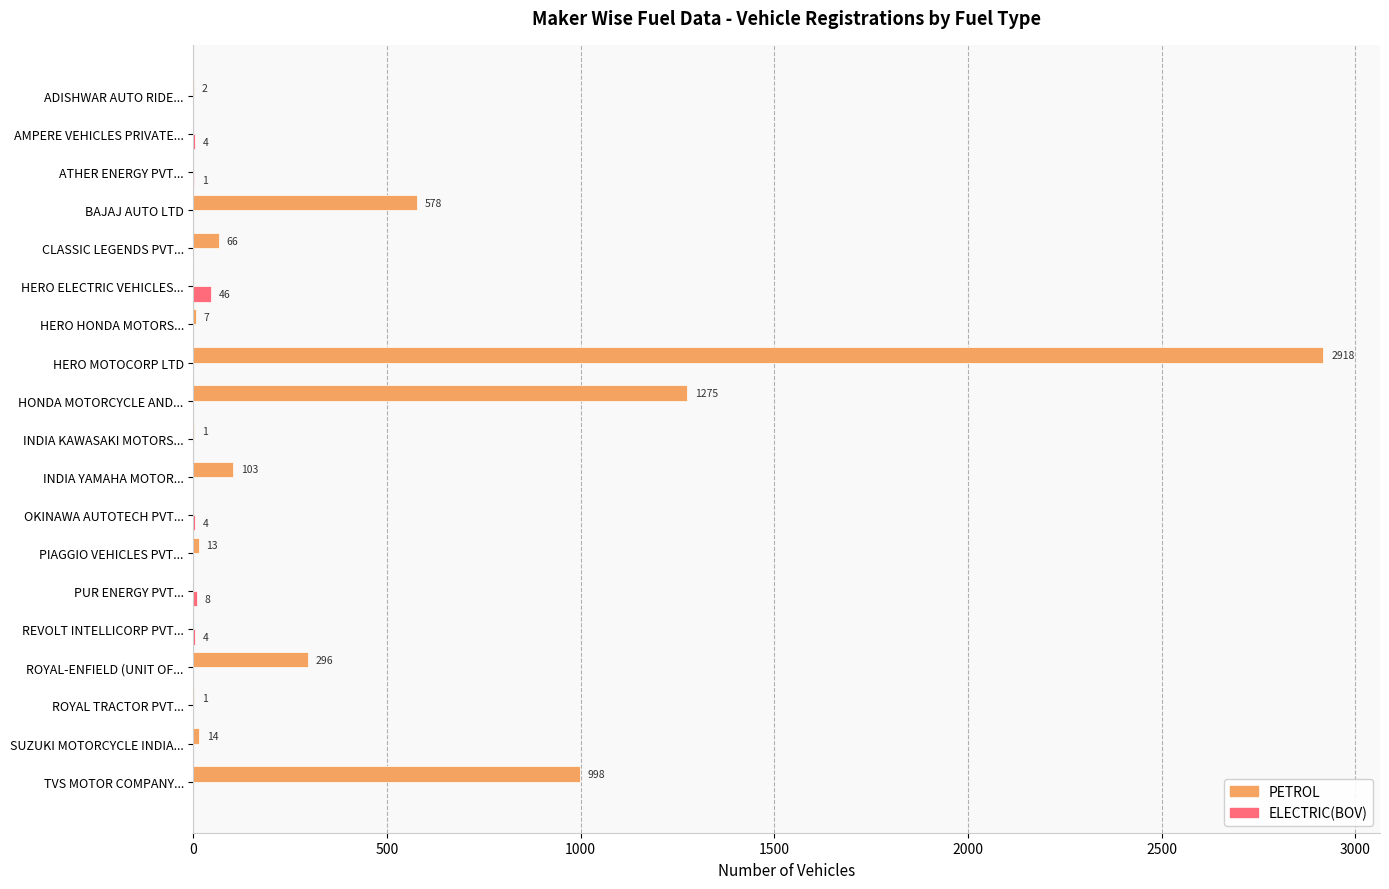

Where is ELECTRIC(BOV) nearest to the value 23?

PUR ENERGY PVT...